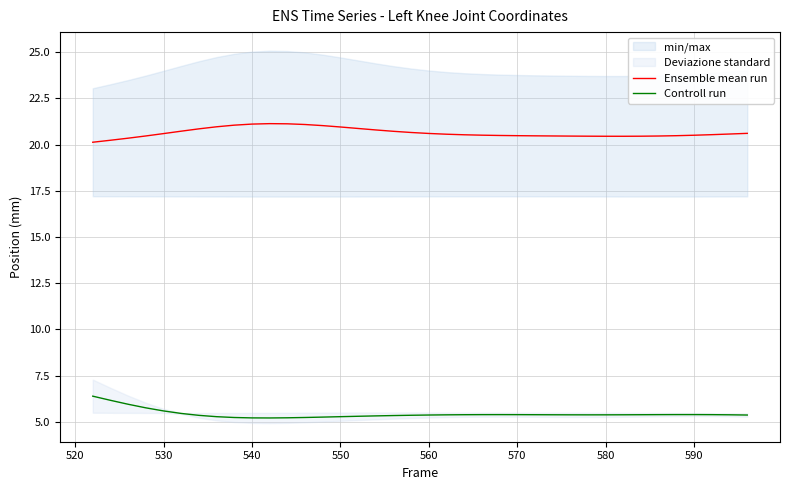

Rank the series by their average value, from highest to lowest.

Ensemble mean run, Controll run